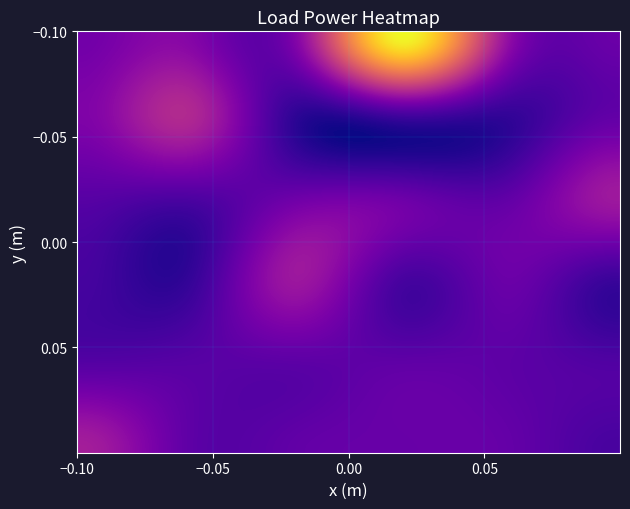

At how many categories does at least one series exceed 0?

39